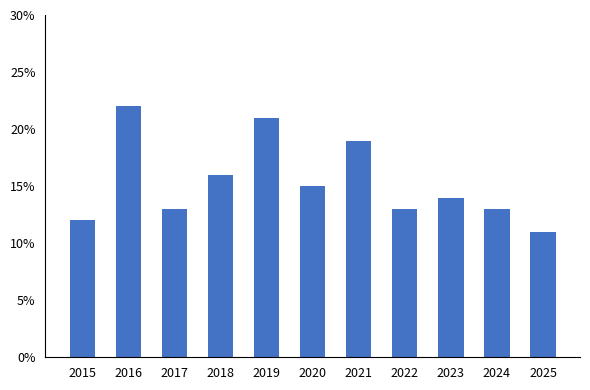

Read the value at 2024, to the nearest 10.

10